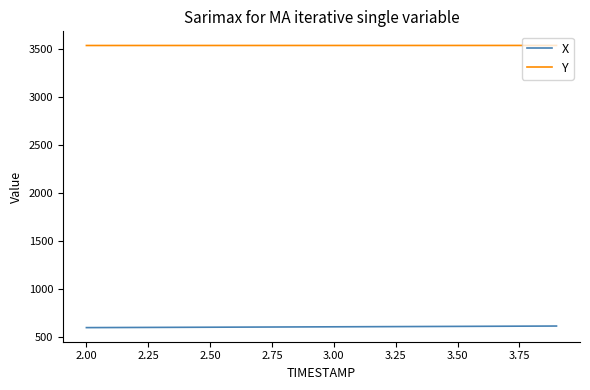

True or false: Y and X cross at least once.

False